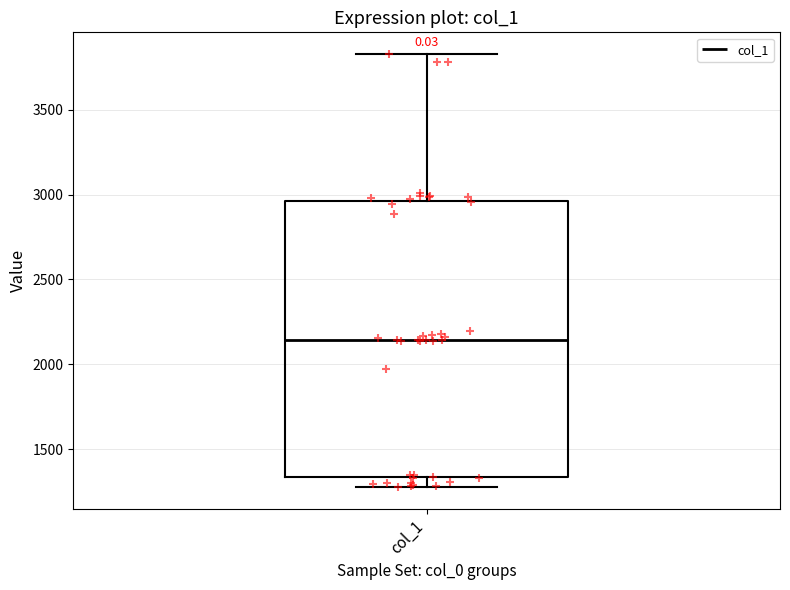

Read this box plot against the y-axis: the position of the median line, the range covered by the box, and the ends of both whiskers. The values are not printed on the chart, so give them approximately, as read against the axis.

median 2150, box 1350 to 2950, whiskers 1300 to 3850